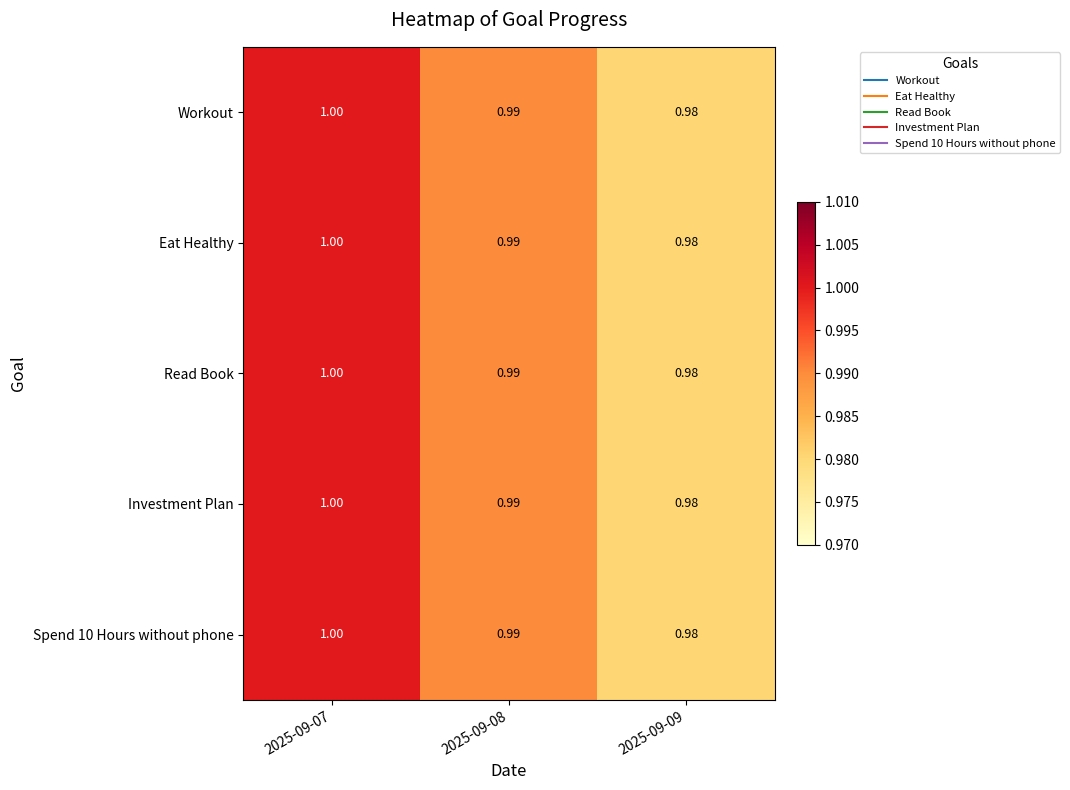

What is the total value across all series at 2025-09-07?

5.0